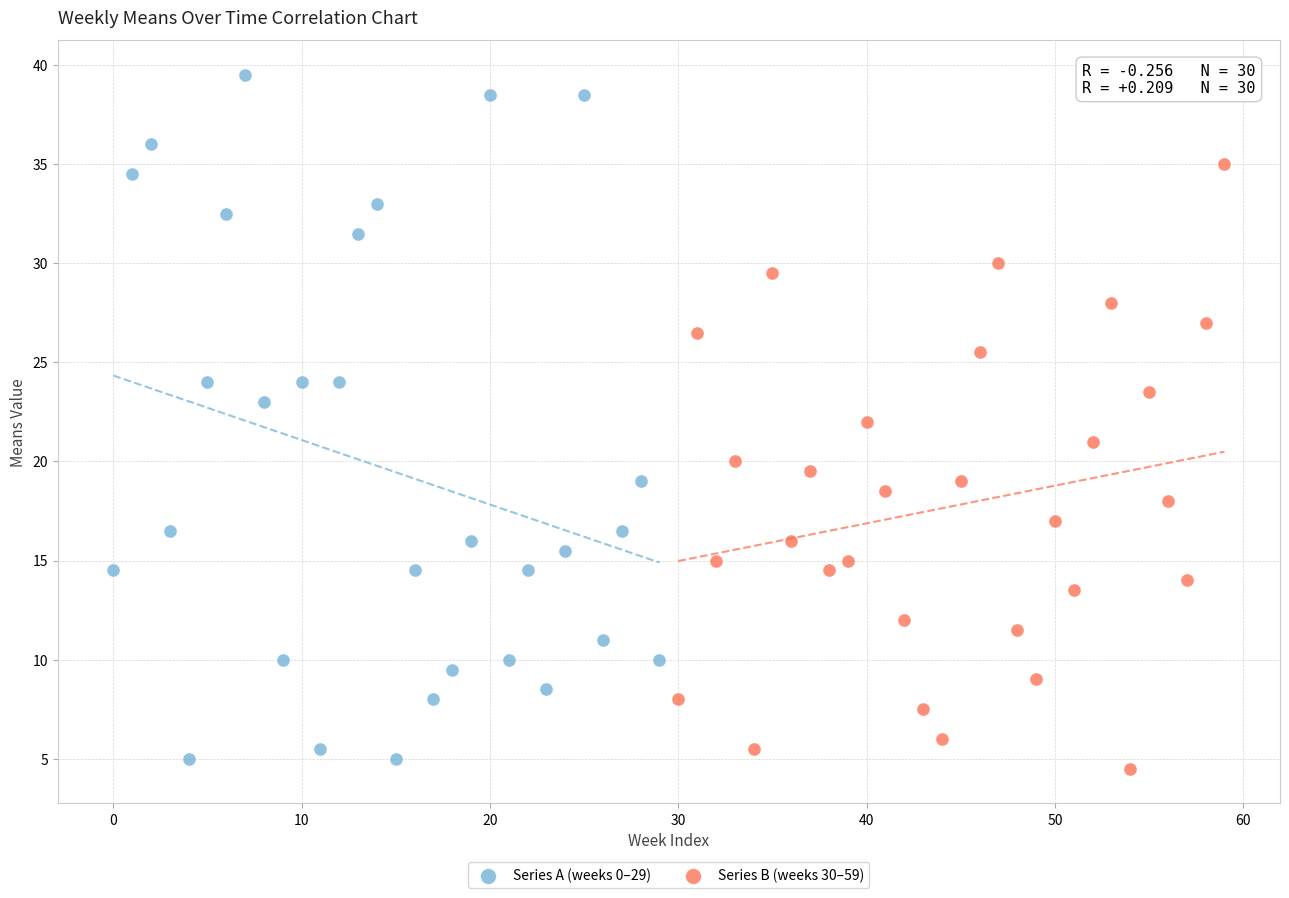

What are all the series names shown in the legend?

Series A (weeks 0–29), Series B (weeks 30–59)